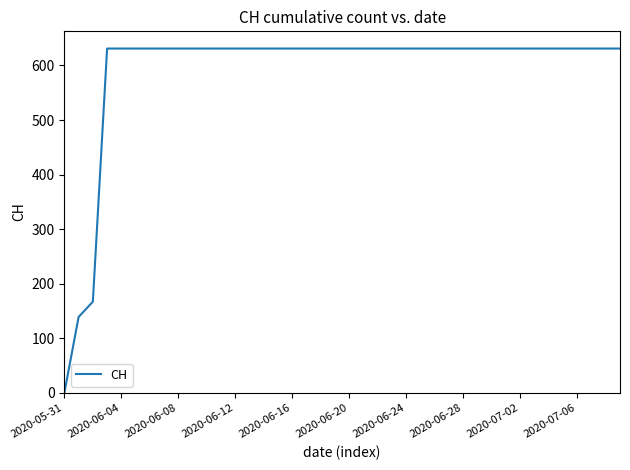

What is the maximum value shown in the chart?

631